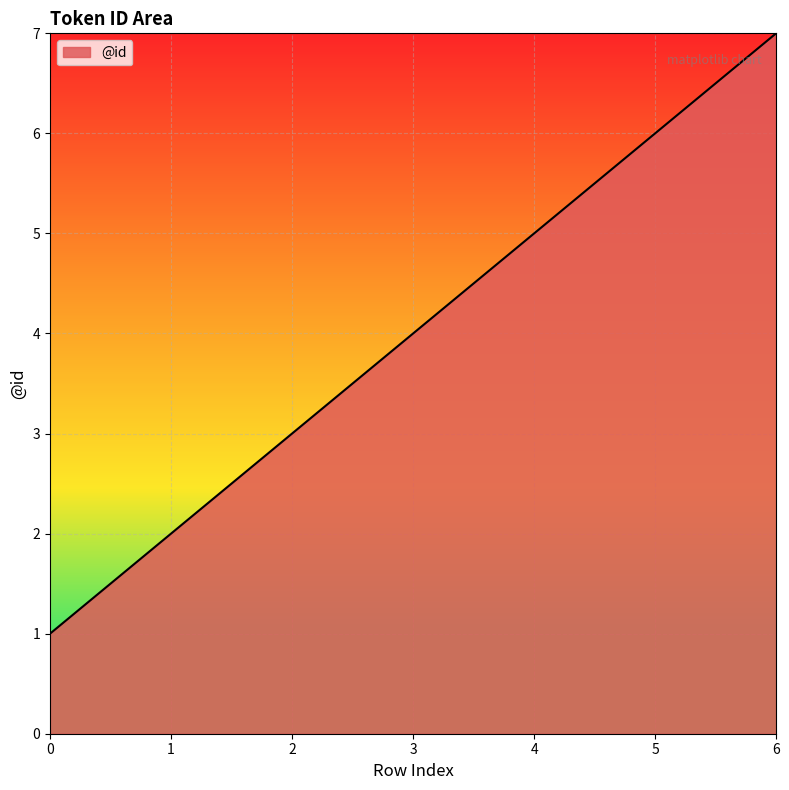

What is the ratio of the value at 6 to the value at 1?

3.5